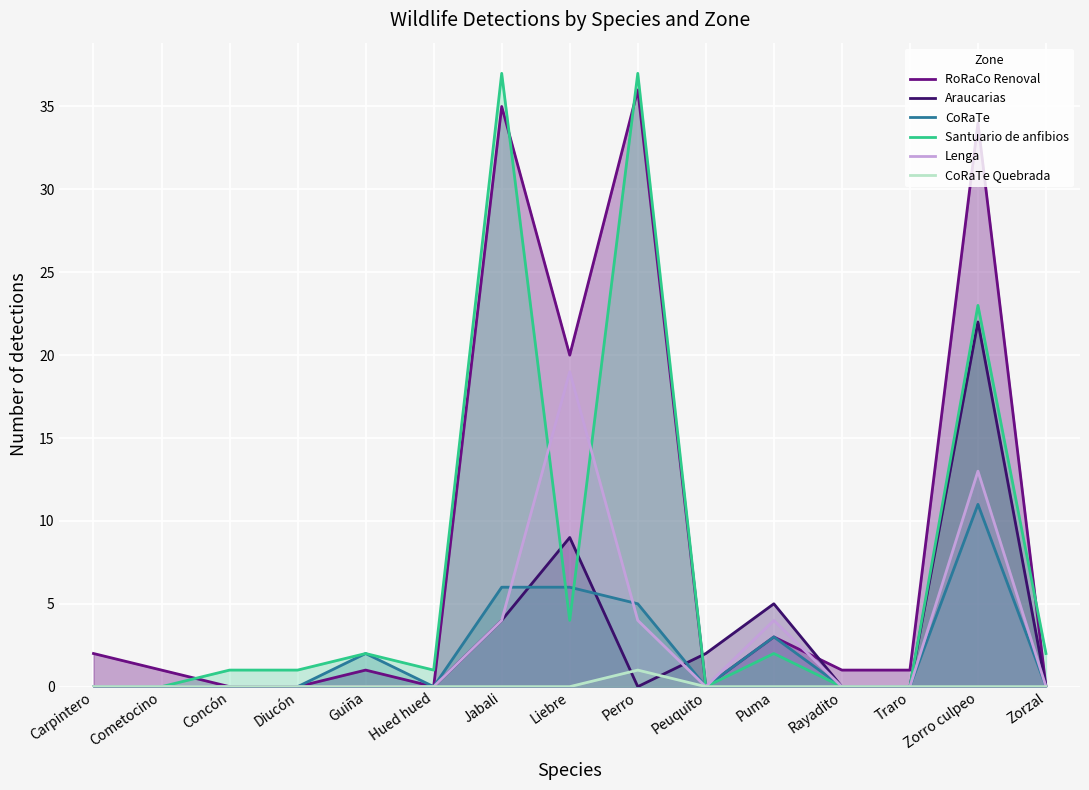

Is it true that RoRaCo Renoval equals 2 at Rayadito?

False